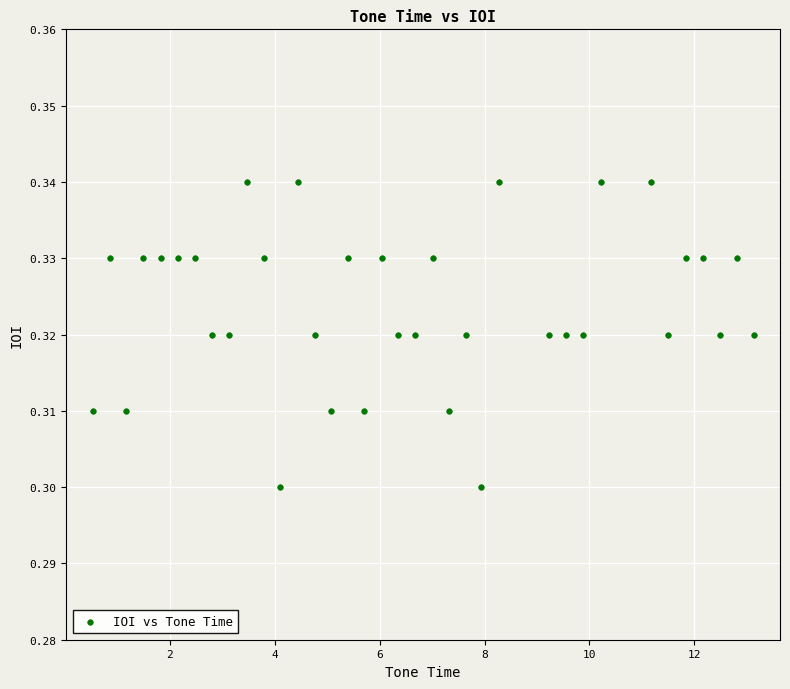

What is the range of X values (max minus min)?

12.6